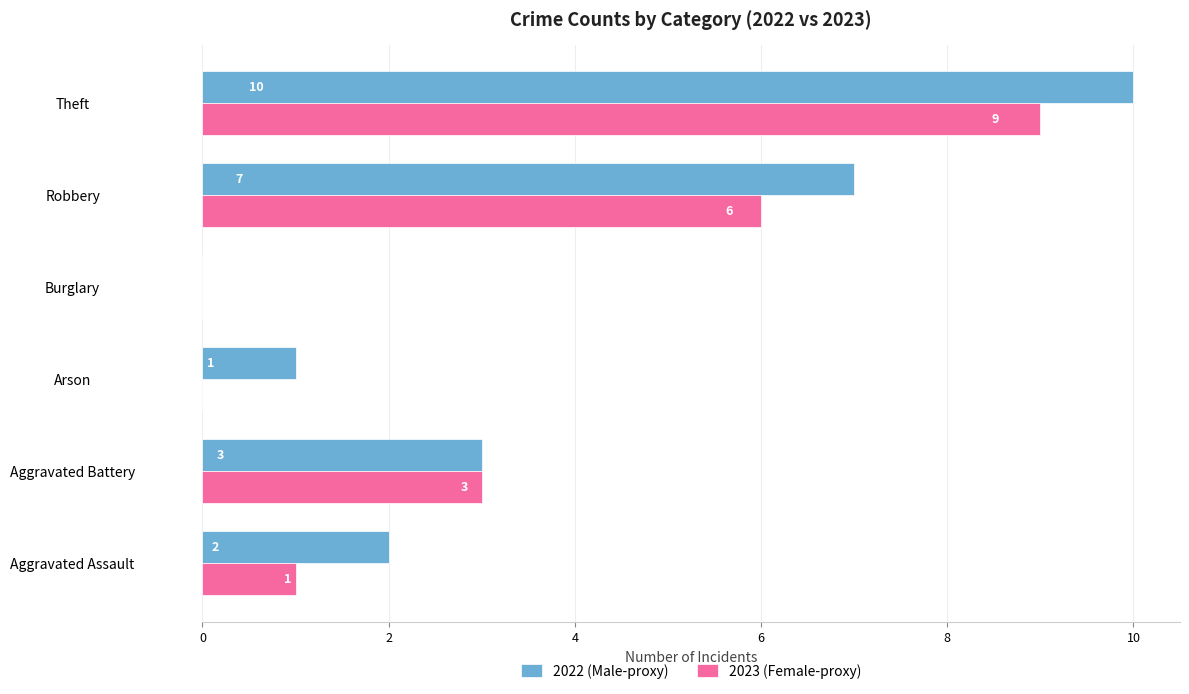

Is it true that 2023 (Female-proxy) equals 2 at Aggravated Assault?

False